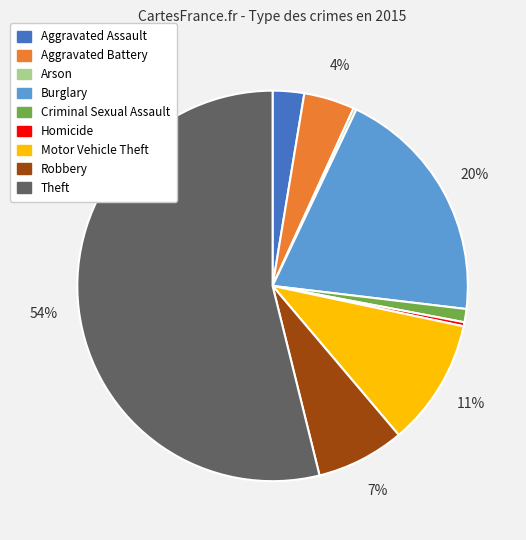

What is the majority slice?

Theft